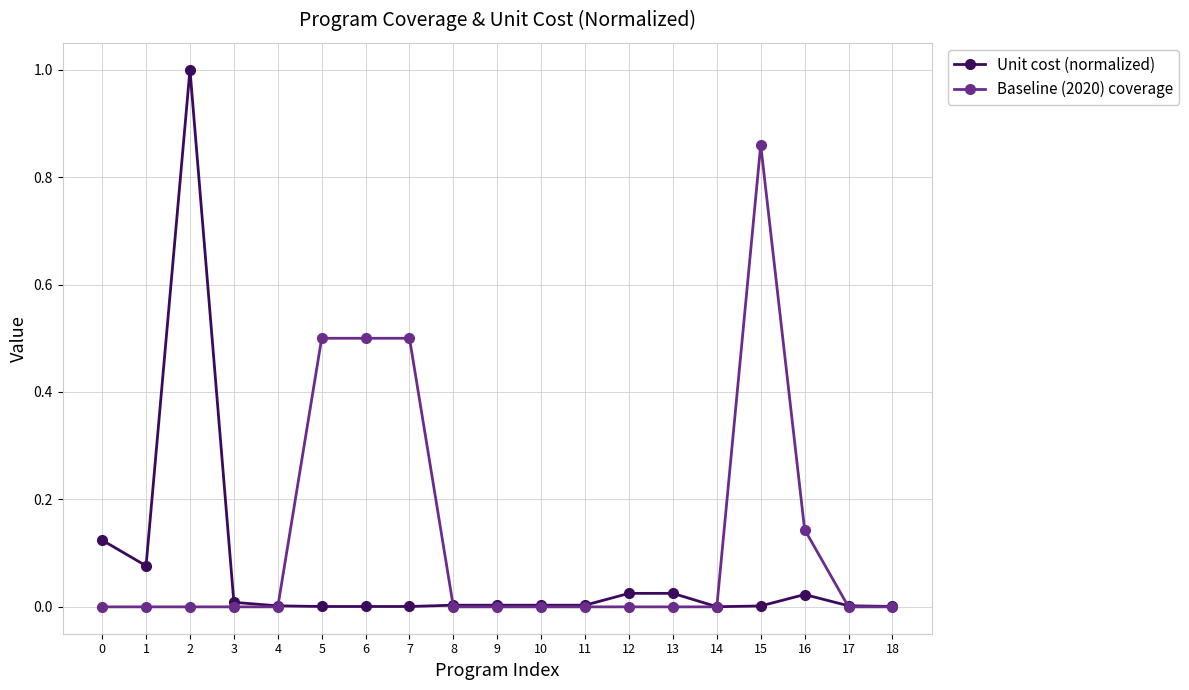

Is this an area chart (filled region under the line)?

No